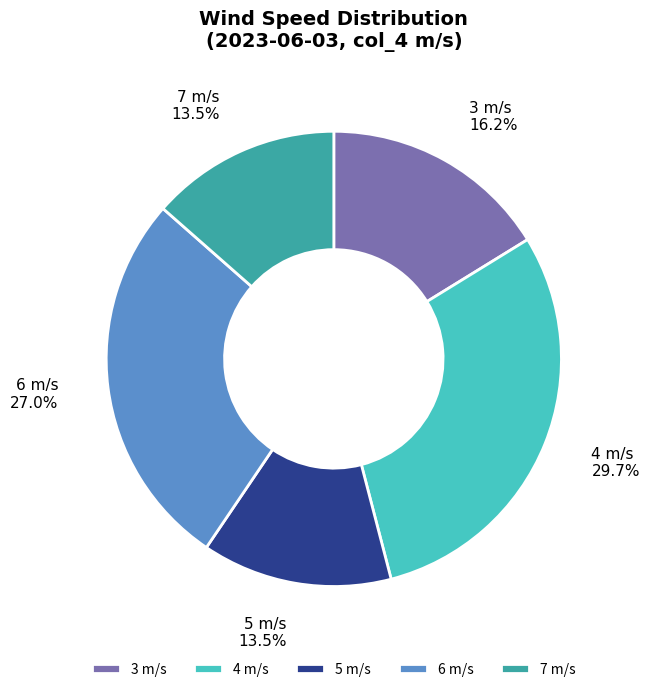

Combined, what portion of the pie is 3 m/s and 5 m/s?

29.7%